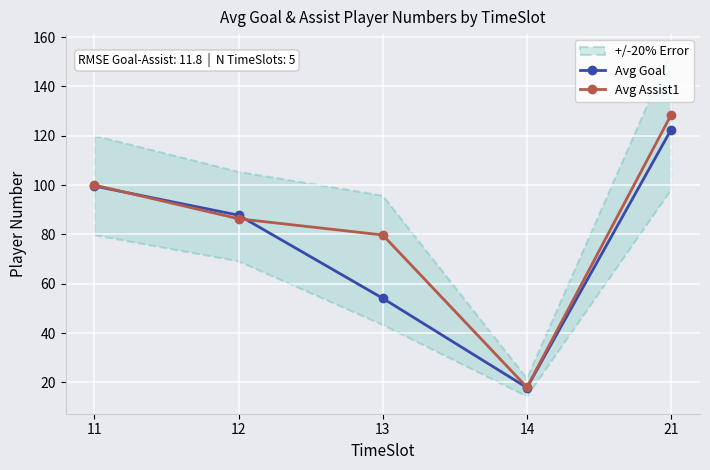

Between 11 and 12, which series saw the biggest shift?

Avg Assist1